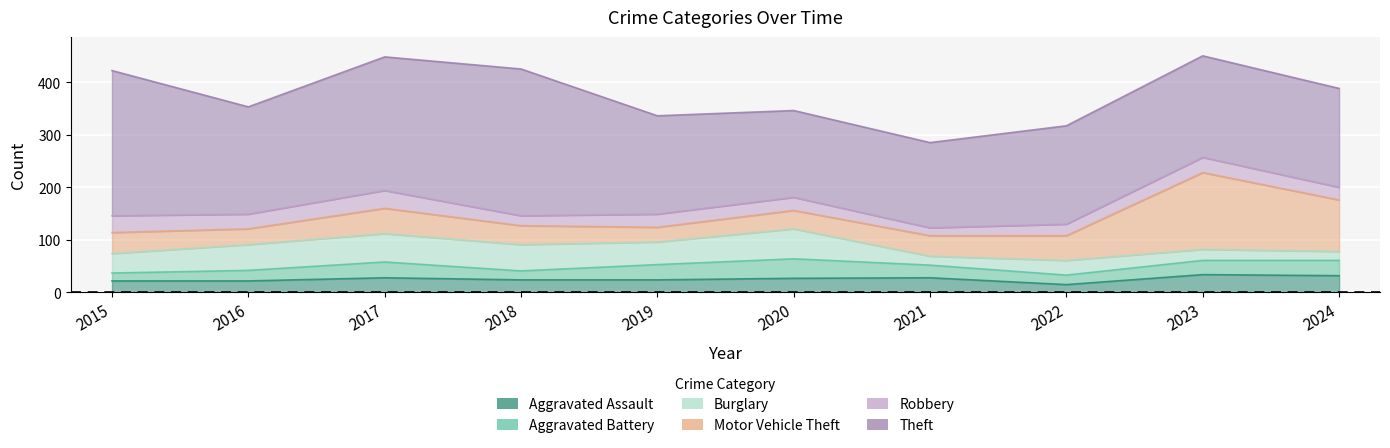

Reading left to right, extract all data points from this chart.

Aggravated Assault: 2015=22	2016=22	2017=28	2018=24	2019=24	2020=27	2021=28	2022=15	2023=34	2024=32
Aggravated Battery: 2015=15	2016=20	2017=30	2018=17	2019=29	2020=37	2021=24	2022=18	2023=27	2024=29
Burglary: 2015=37	2016=49	2017=54	2018=50	2019=43	2020=57	2021=17	2022=28	2023=21	2024=17
Motor Vehicle Theft: 2015=40	2016=30	2017=48	2018=36	2019=28	2020=35	2021=39	2022=47	2023=146	2024=98
Robbery: 2015=32	2016=28	2017=34	2018=19	2019=25	2020=25	2021=15	2022=22	2023=29	2024=24
Theft: 2015=276	2016=204	2017=254	2018=279	2019=187	2020=165	2021=162	2022=187	2023=193	2024=188